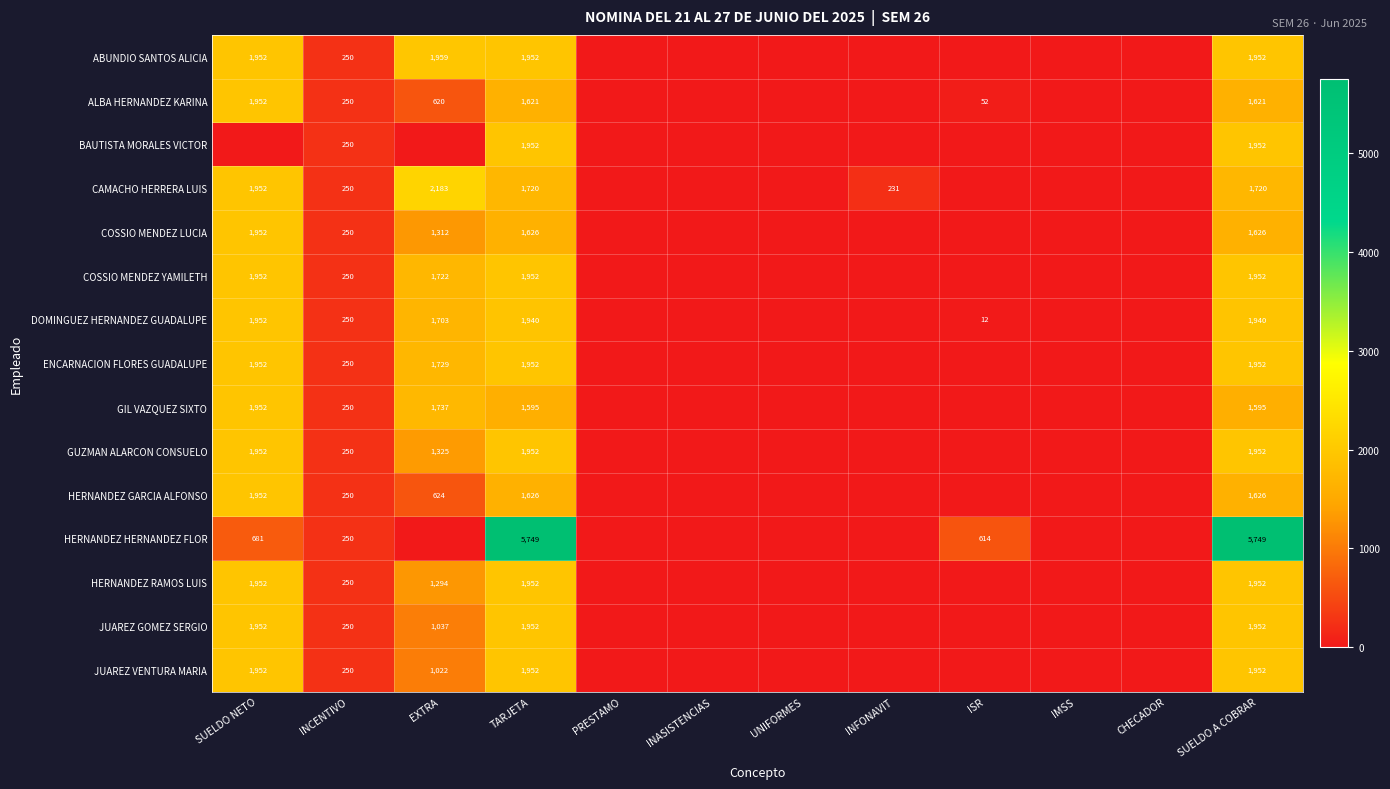

What is the difference between the ENCARNACION FLORES GUADALUPE values at INCENTIVO and EXTRA?

1479